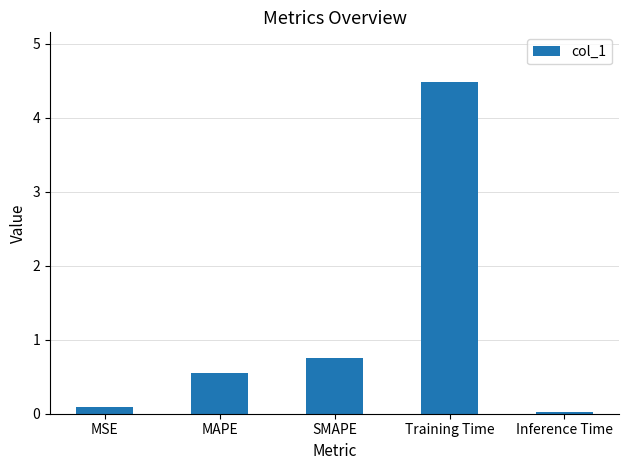

What is the value of the 3rd bar from the left?

0.8